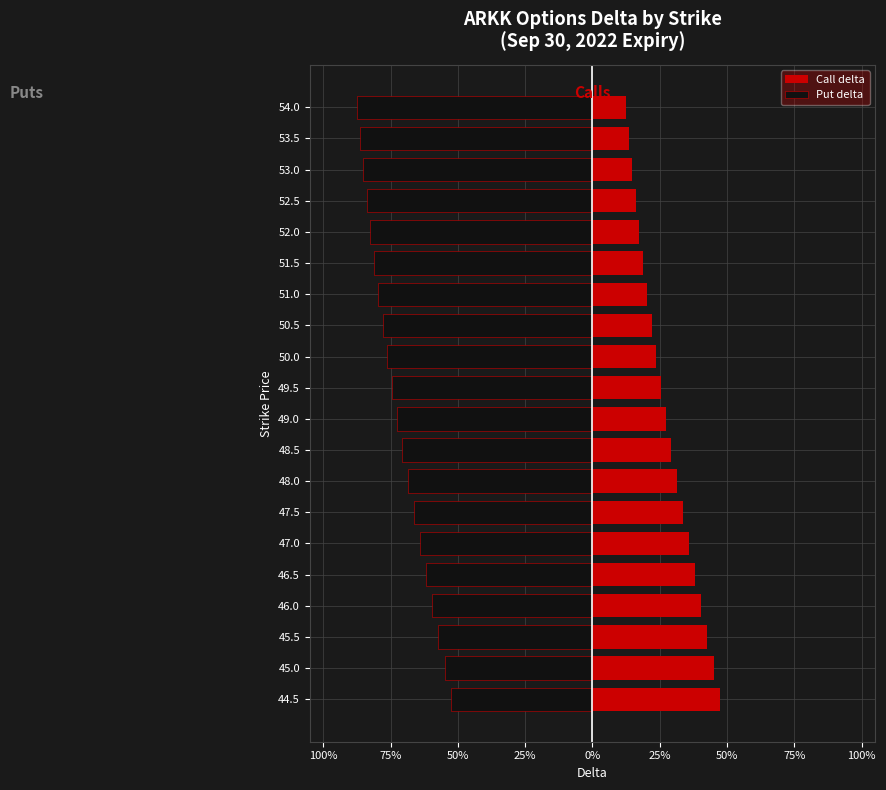

Reading right to left, transcribe all the data shown in this chart.

Call delta: 0.1	0.1	0.1	0.2	0.2	0.2	0.2	0.2	0.2	0.3	0.3	0.3	0.3	0.3	0.4	0.4	0.4	0.4	0.4	0.5
Put delta: -0.9	-0.9	-0.9	-0.8	-0.8	-0.8	-0.8	-0.8	-0.8	-0.7	-0.7	-0.7	-0.7	-0.7	-0.6	-0.6	-0.6	-0.6	-0.5	-0.5